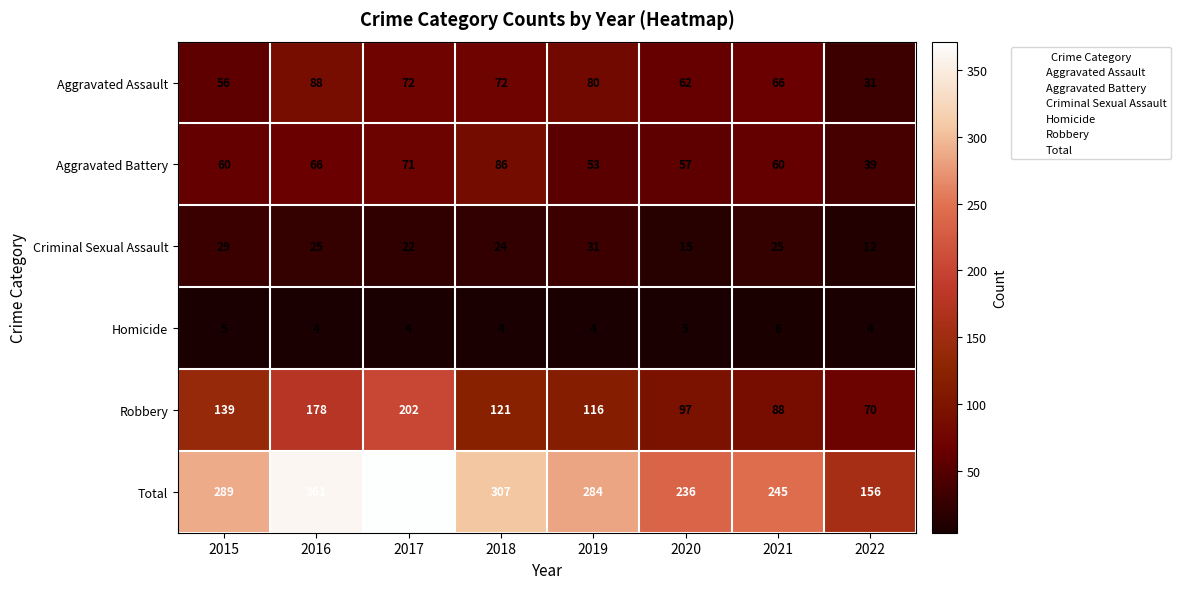

The Total series shows 289 at 2015. True or false?

True